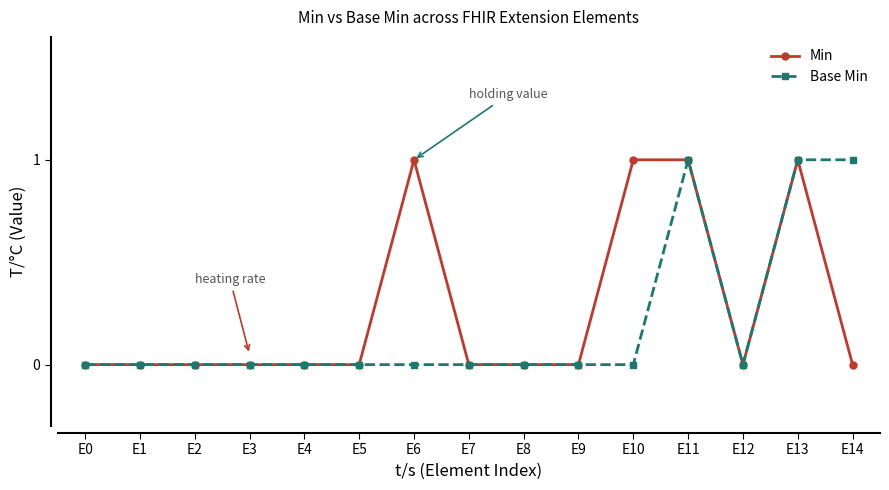

True or false: Min has a value of 0 at E2.

True